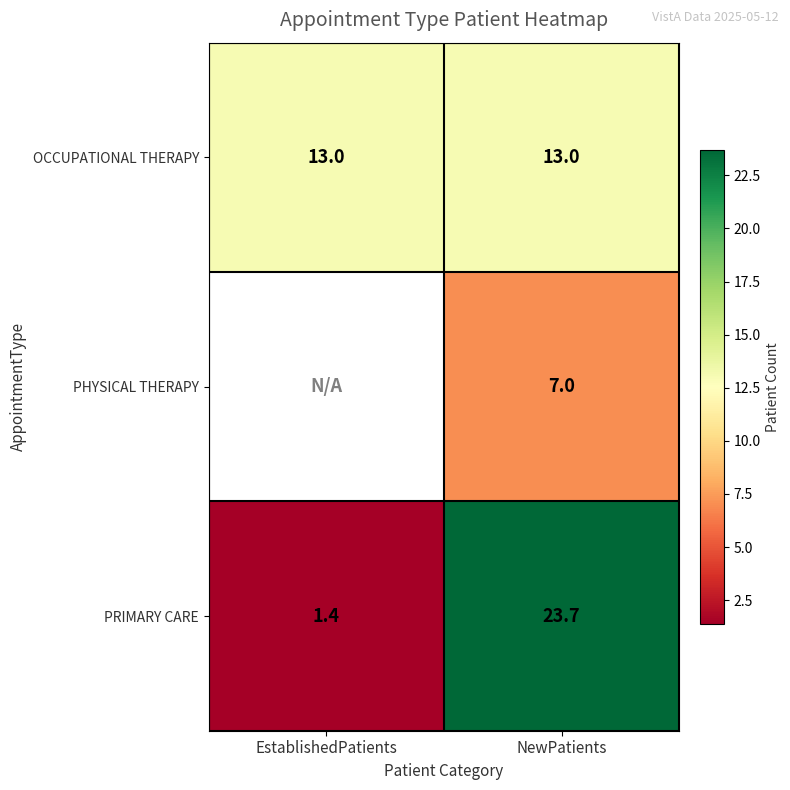

How many categories are shown in the chart?

2